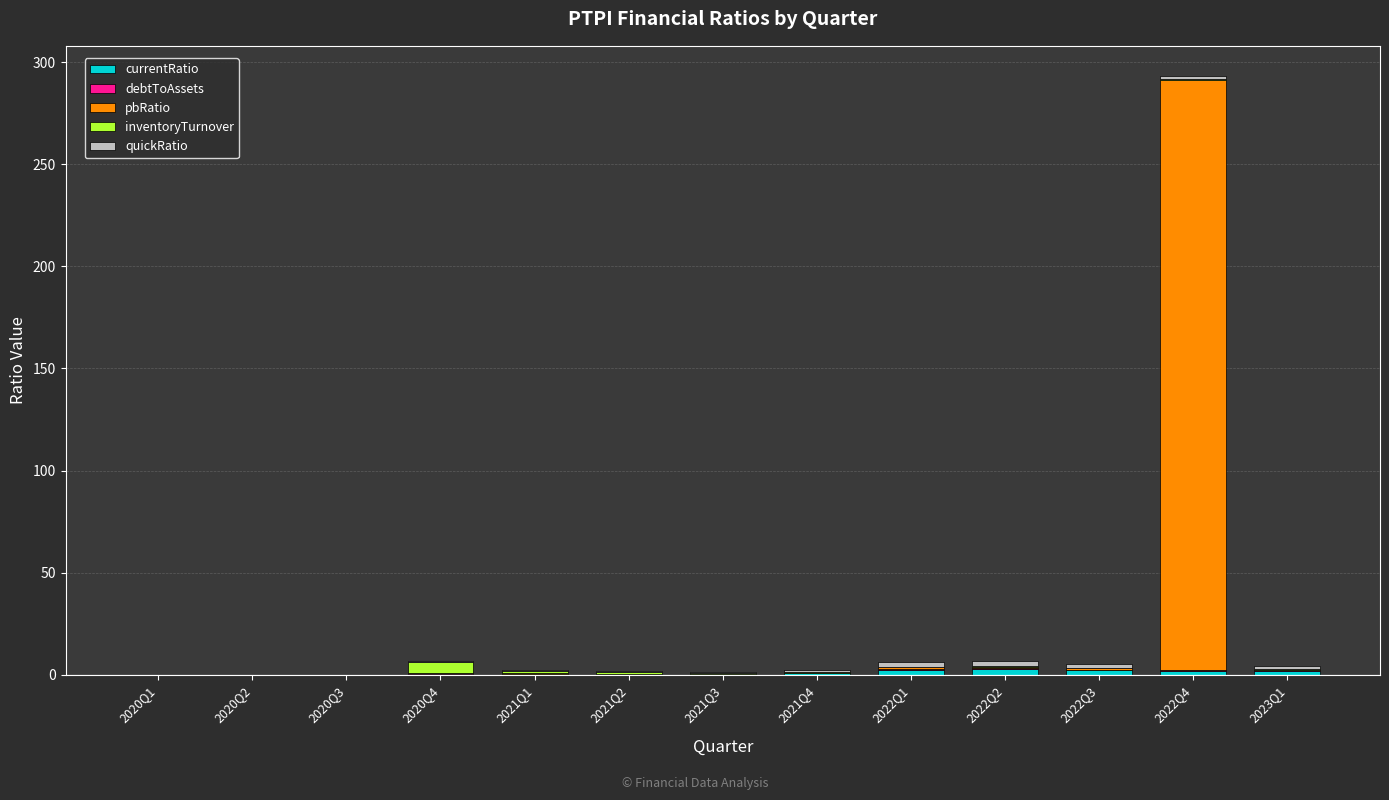

At which category is the sum across all series the highest?

2022Q4